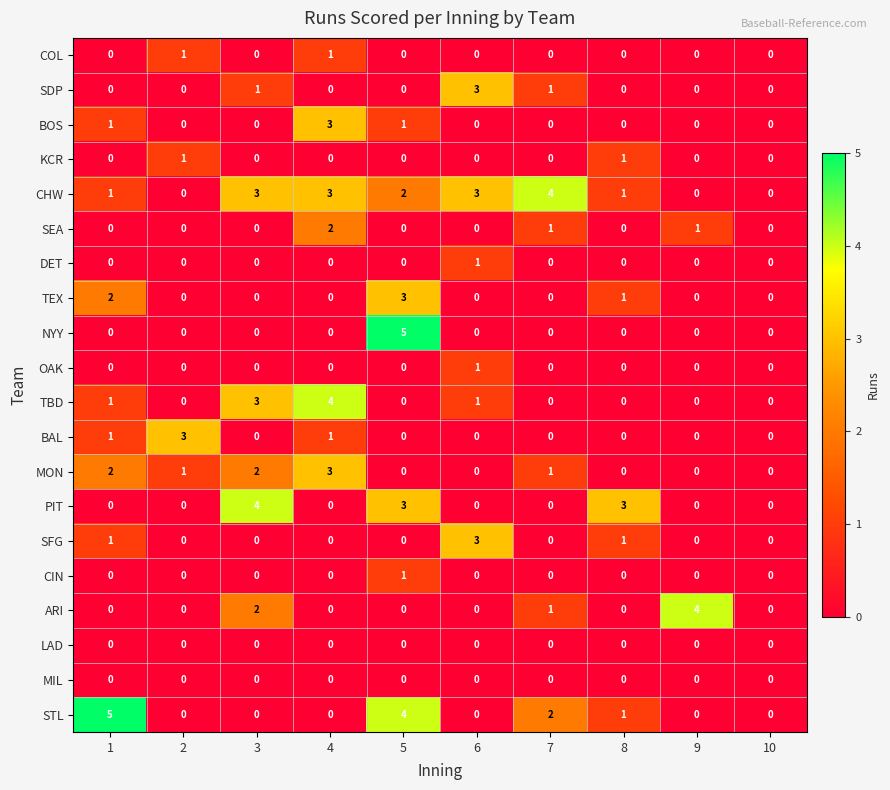

How many DET values are between 0 and 1?

10